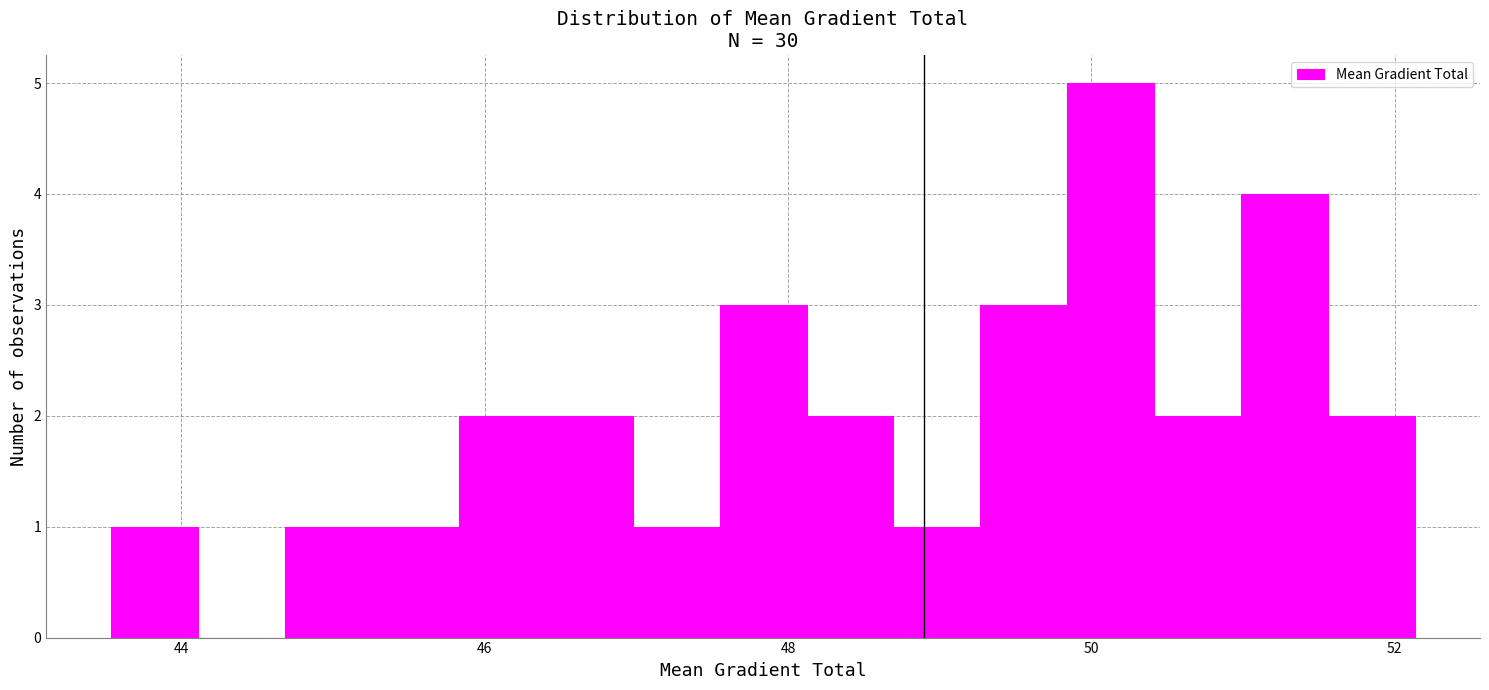

Around what value on the x-axis is the tallest bar? Give the approximate position of its centre, as read against the axis.

50.2